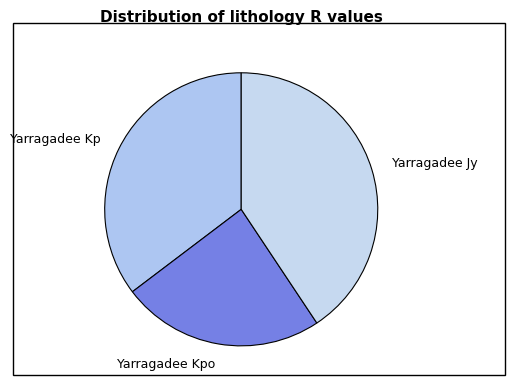

Is the sum of Yarragadee Kp and Yarragadee Kpo greater than half?

Yes